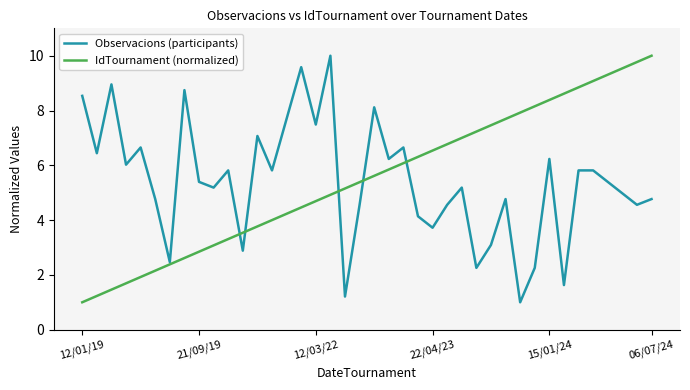

True or false: IdTournament (normalized) and Observacions (participants) cross at least once.

True